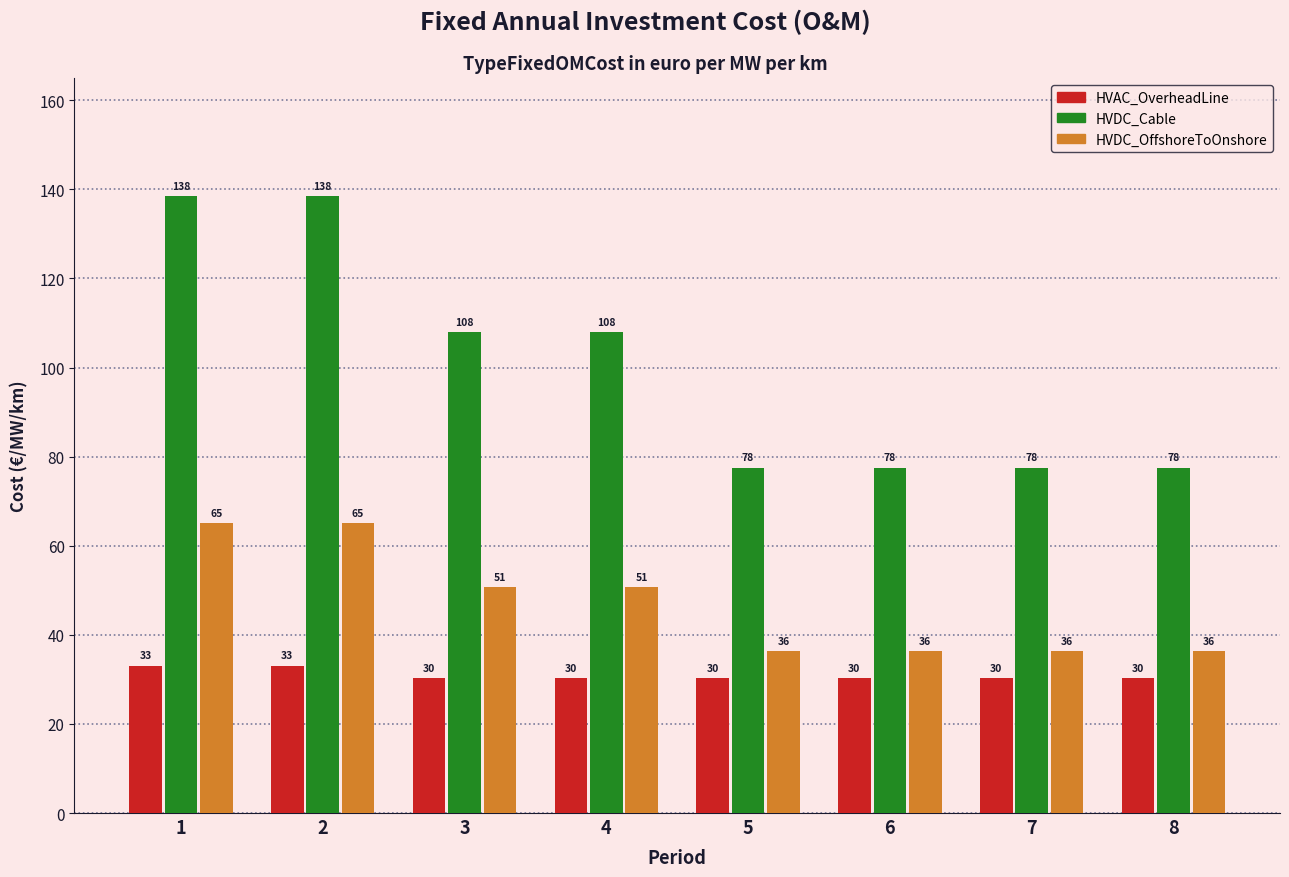

Is the value of HVDC_OffshoreToOnshore at 7 greater than the value of HVAC_OverheadLine at 5?

Yes